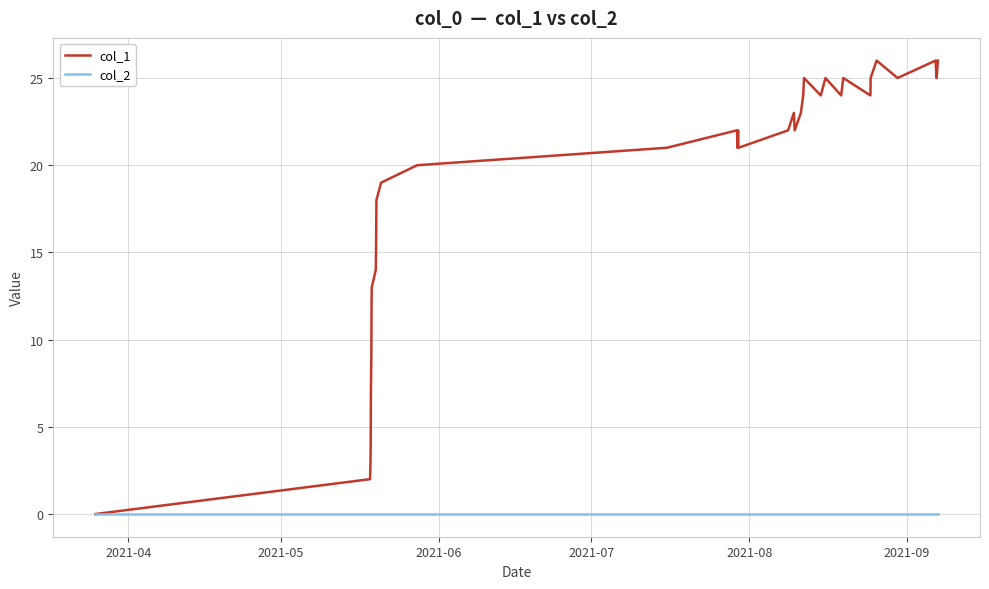

Rank the series by their maximum value, from lowest to highest.

col_2, col_1